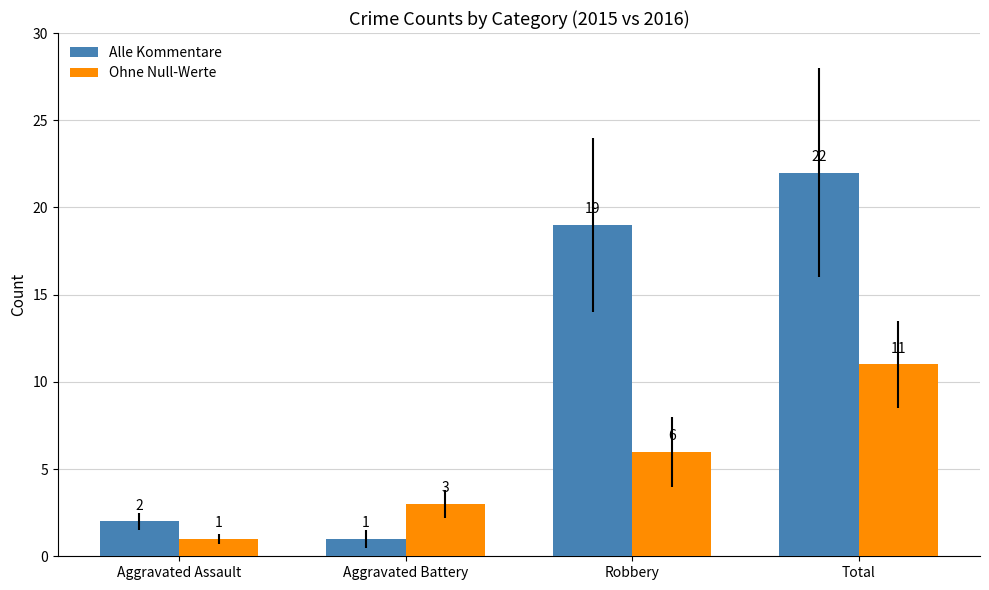

Rank the categories by Ohne Null-Werte value from lowest to highest.

Aggravated Assault, Aggravated Battery, Robbery, Total